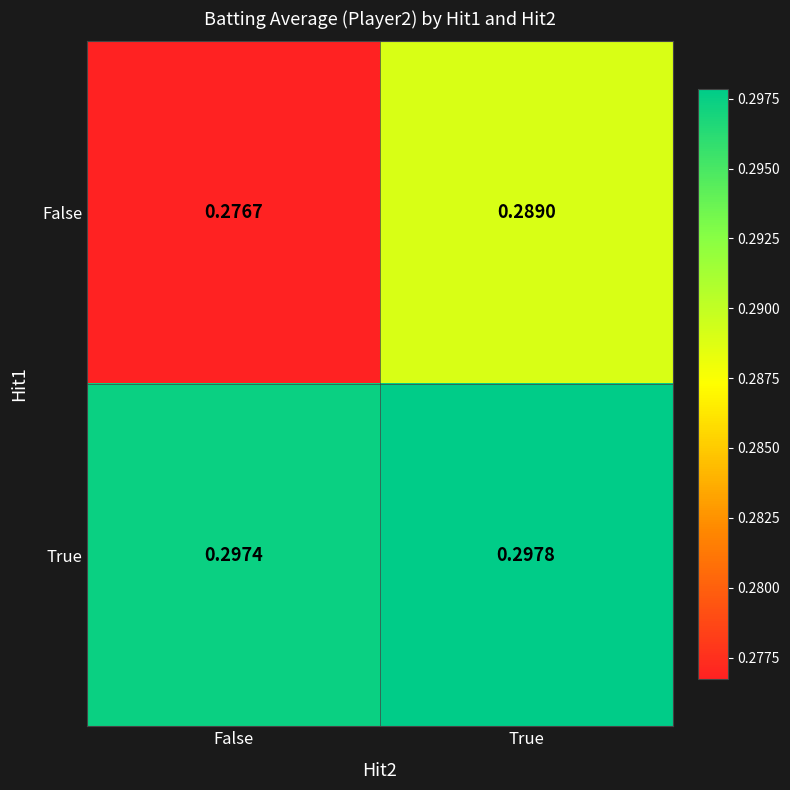

Rank the series by their average value, from highest to lowest.

True, False